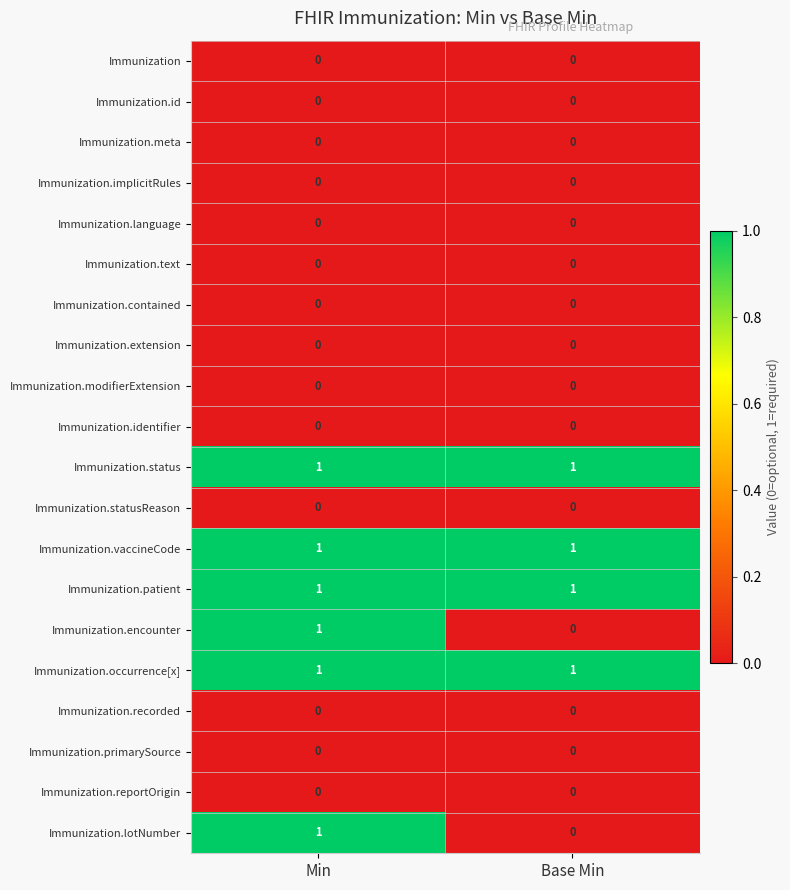

What is the difference between the highest and lowest values at Base Min?

1